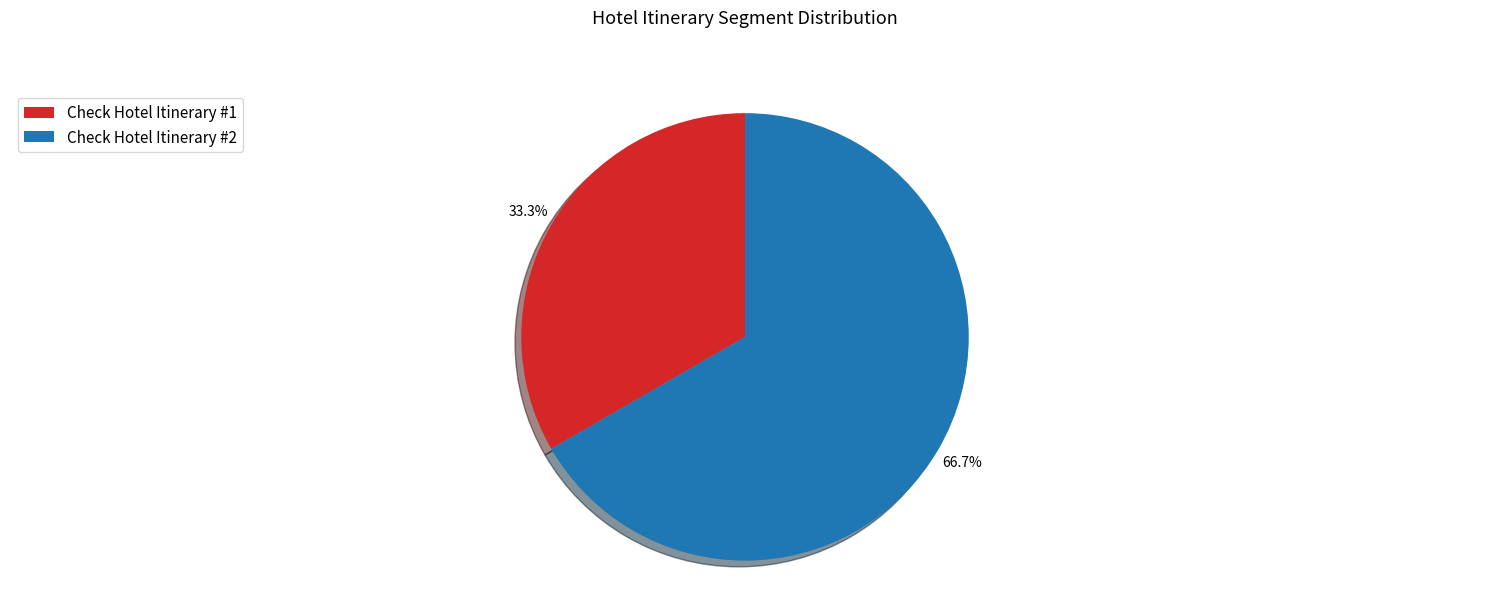

How many slices are in this pie chart?

2